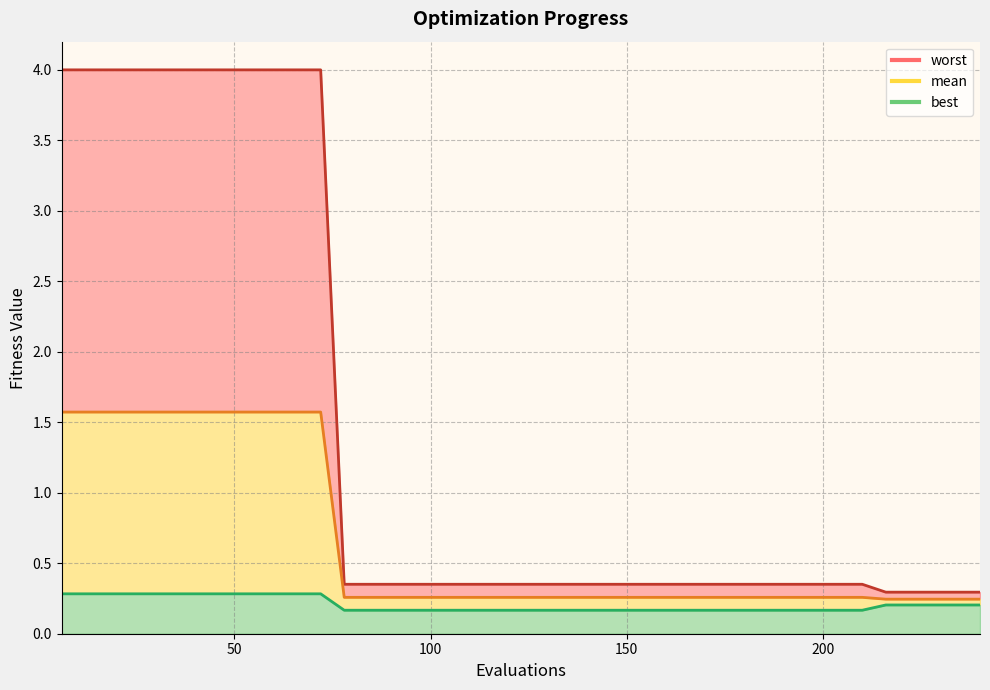

Reading right to left, extract all data points from this chart.

worst_line: 0.3	0.3	0.3	0.3	0.3	0.4	0.4	0.4	0.4	0.4	0.4	0.4	0.4	0.4	0.4	0.4	0.4	0.4	0.4	0.4	0.4	0.4	0.4	0.4	0.4	0.4	0.4	0.4	4.0	4.0	4.0	4.0	4.0	4.0	4.0	4.0	4.0	4.0	4.0	4.0
mean_line: 0.2	0.2	0.2	0.2	0.2	0.3	0.3	0.3	0.3	0.3	0.3	0.3	0.3	0.3	0.3	0.3	0.3	0.3	0.3	0.3	0.3	0.3	0.3	0.3	0.3	0.3	0.3	0.3	1.6	1.6	1.6	1.6	1.6	1.6	1.6	1.6	1.6	1.6	1.6	1.6
best_line: 0.2	0.2	0.2	0.2	0.2	0.2	0.2	0.2	0.2	0.2	0.2	0.2	0.2	0.2	0.2	0.2	0.2	0.2	0.2	0.2	0.2	0.2	0.2	0.2	0.2	0.2	0.2	0.2	0.3	0.3	0.3	0.3	0.3	0.3	0.3	0.3	0.3	0.3	0.3	0.3